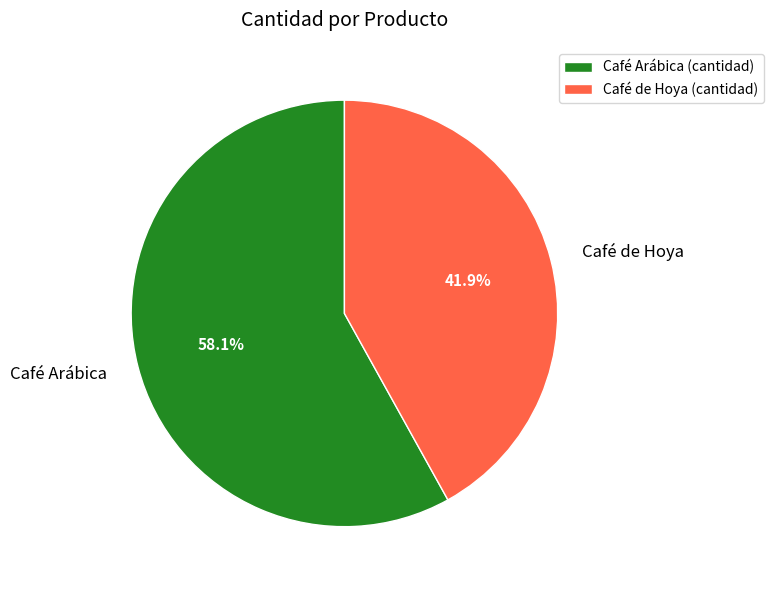

What is the largest slice in the pie chart?

Café Arábica